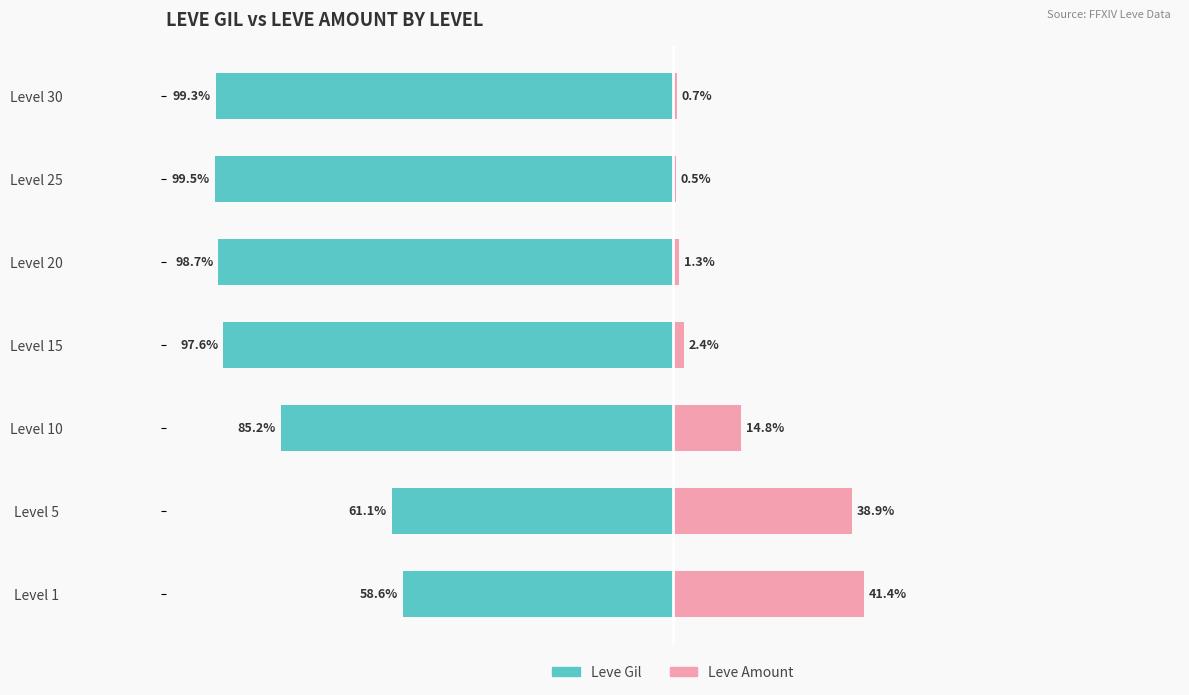

Which has a higher value, Level 20 or Level 10?

Level 10